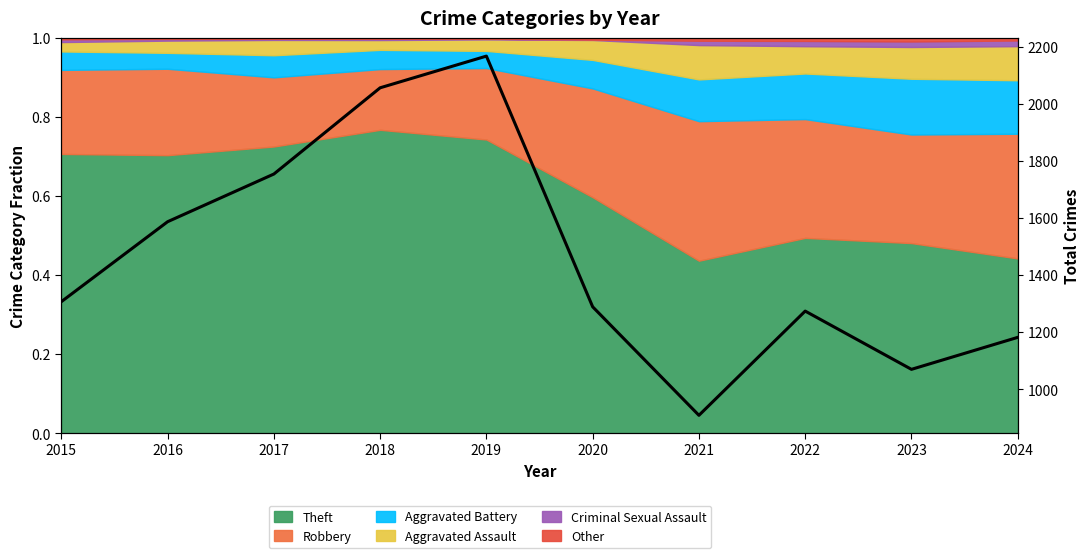

How many data points does each series have?

10